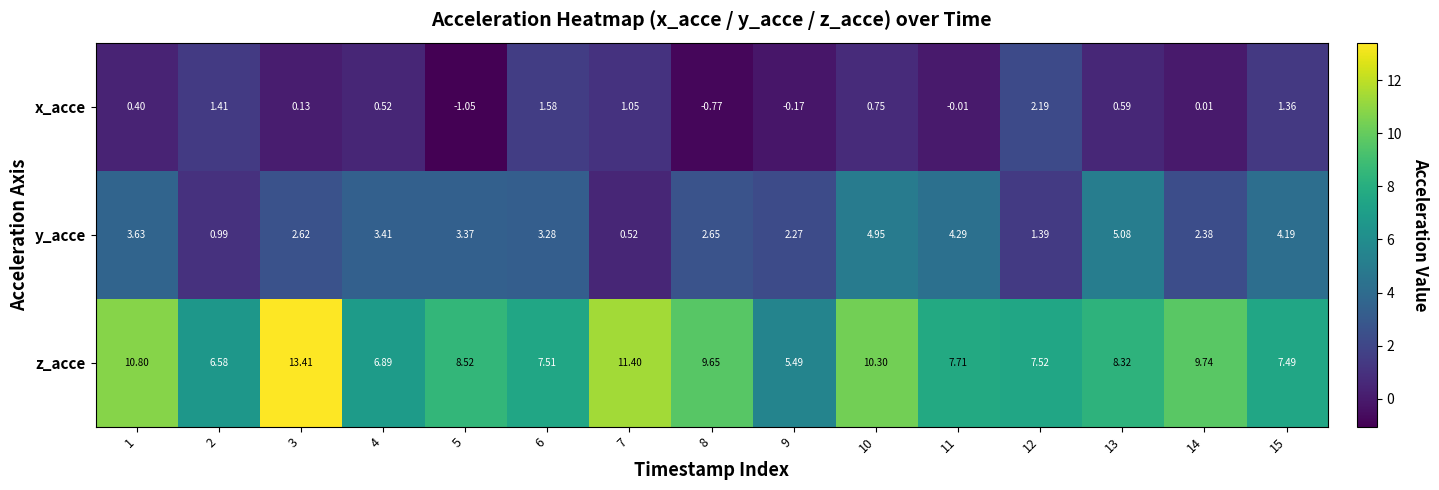

Which series has the largest range (max minus min)?

z_acce